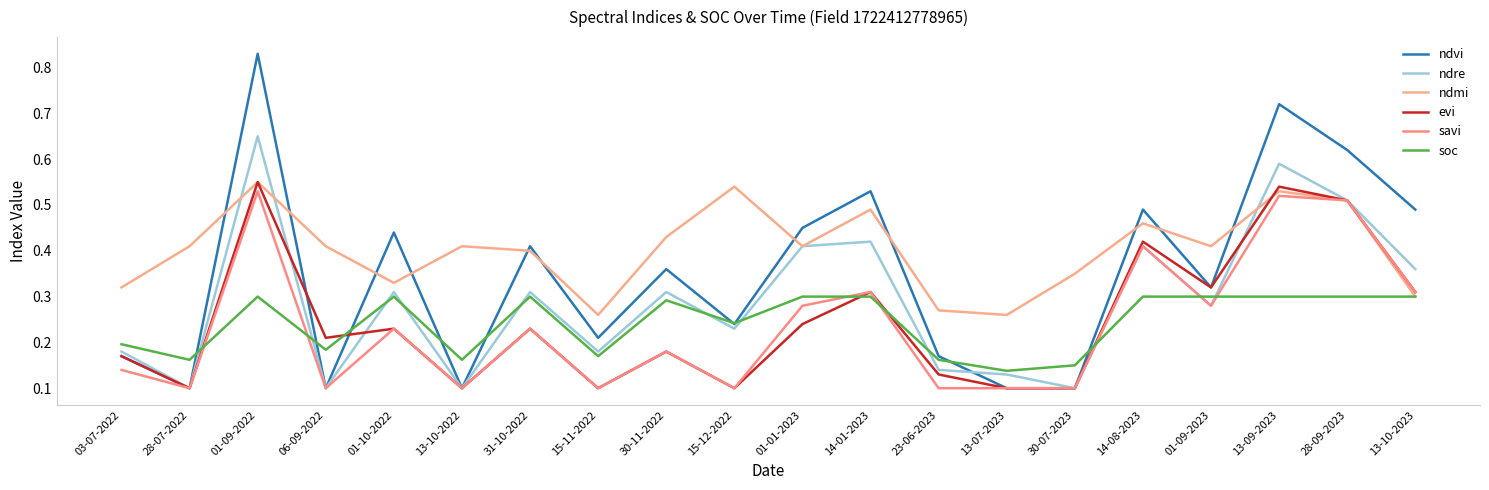

Between which two adjacent categories do ndvi and ndmi first intersect?

28-07-2022 and 01-09-2022